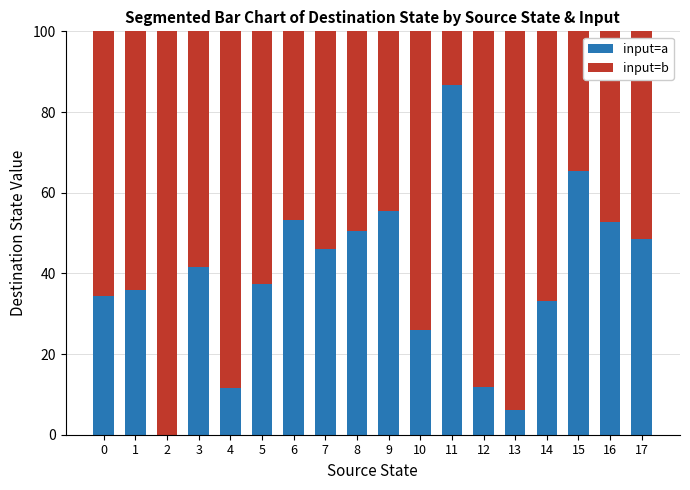

Read the input=a value at 17.

48.5